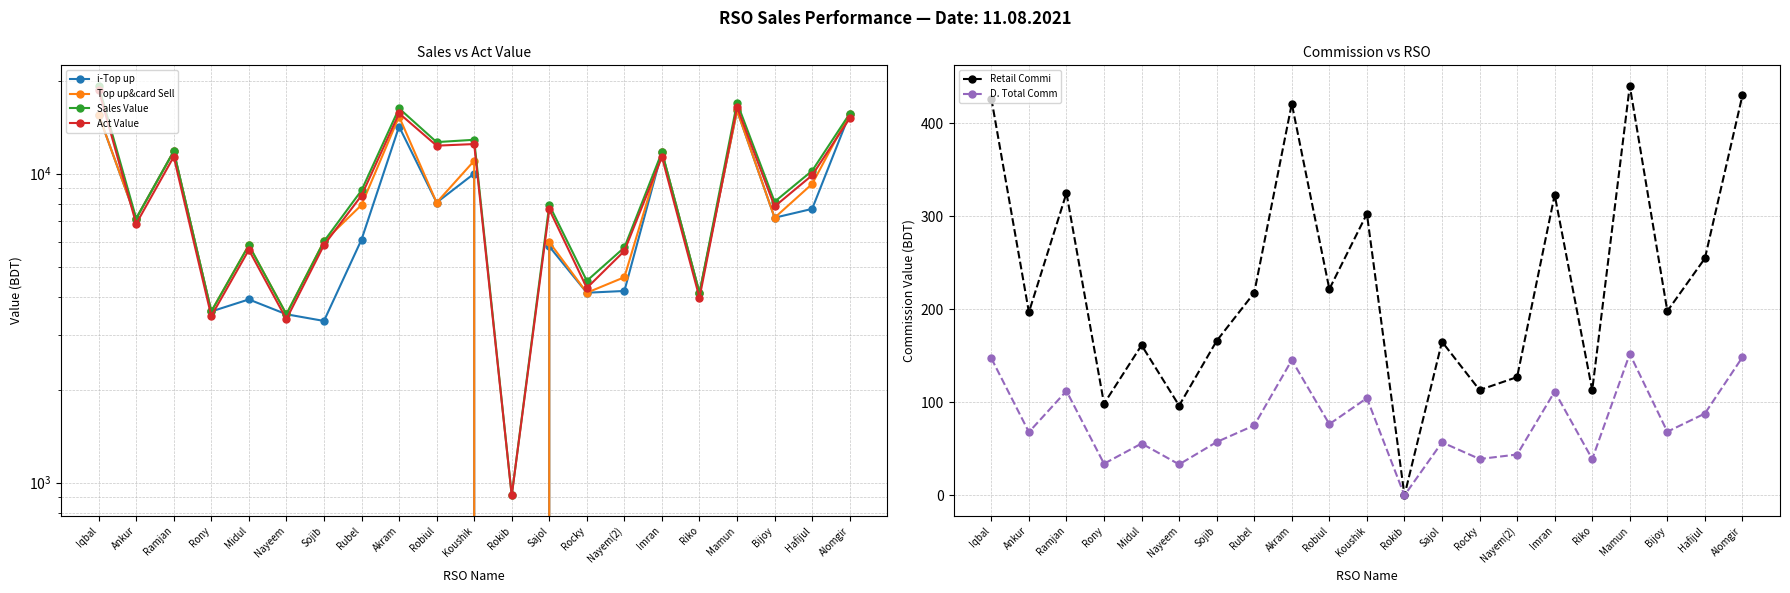

What is the difference between the maximum and minimum values in the Retail Commi series?

440.0